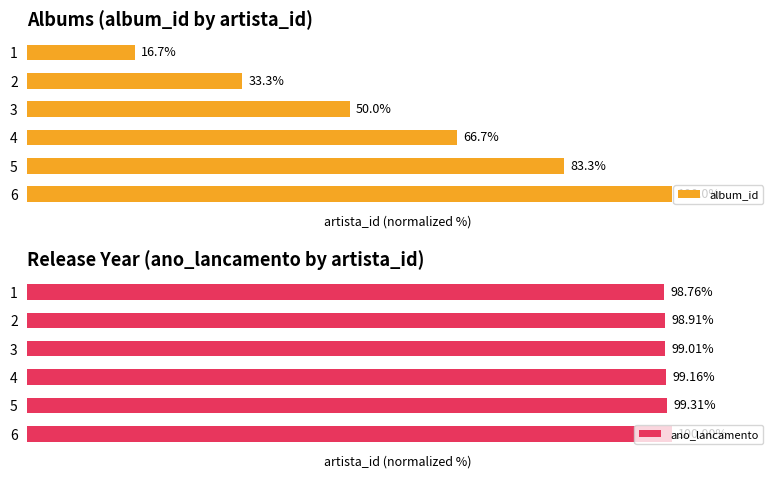

How many groups of bars are there?

6